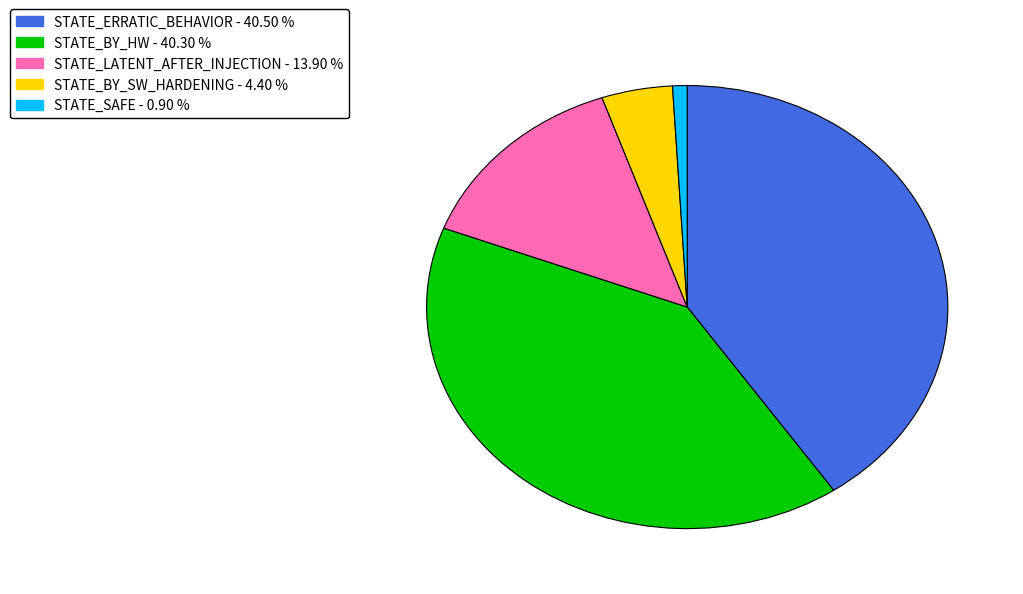

Which slice is the smallest?

STATE_SAFE